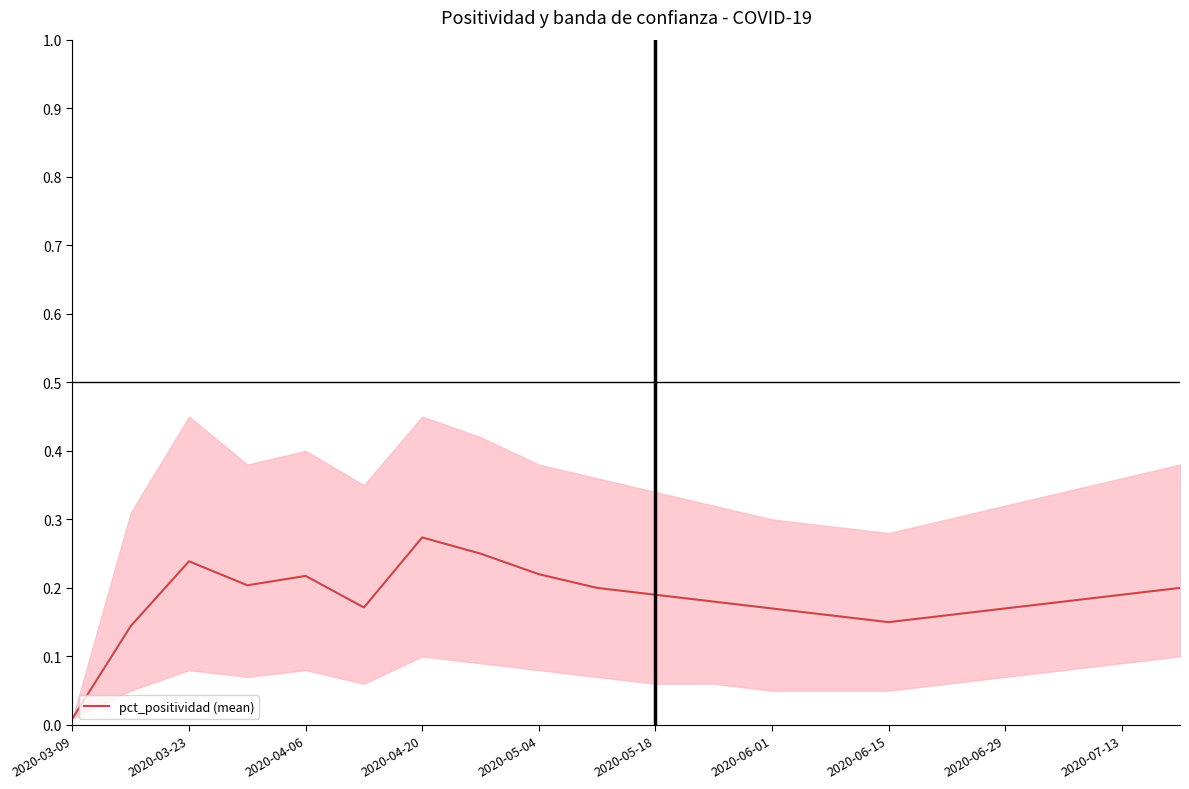

At which label is the value closest to 0?

2020-03-09